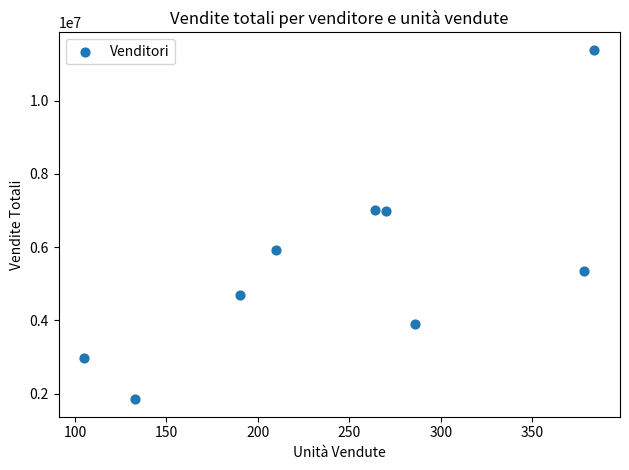

What is the average Y value?

5559146